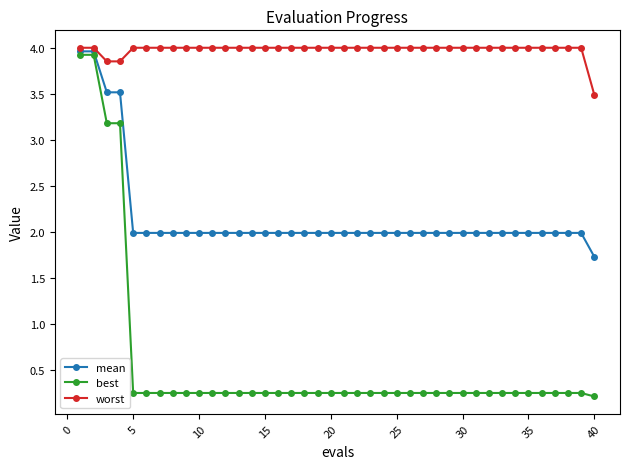

What are all the series names shown in the legend?

mean, best, worst